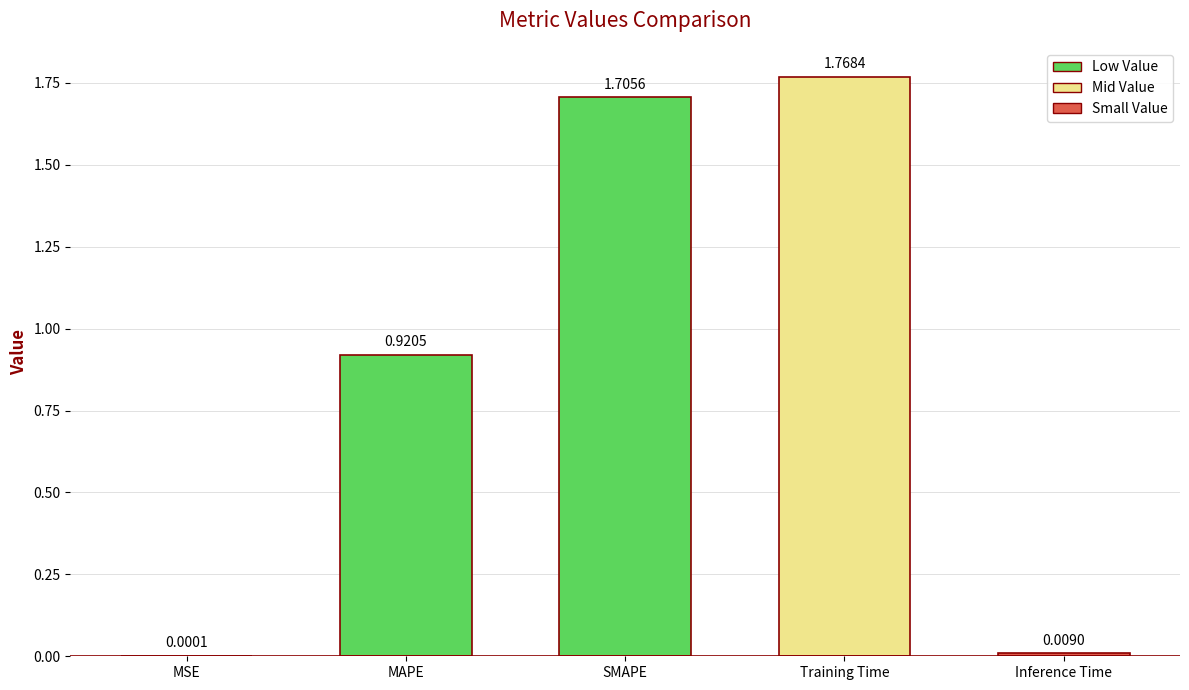

What is the ratio of the value at Training Time to the value at SMAPE?

1.0